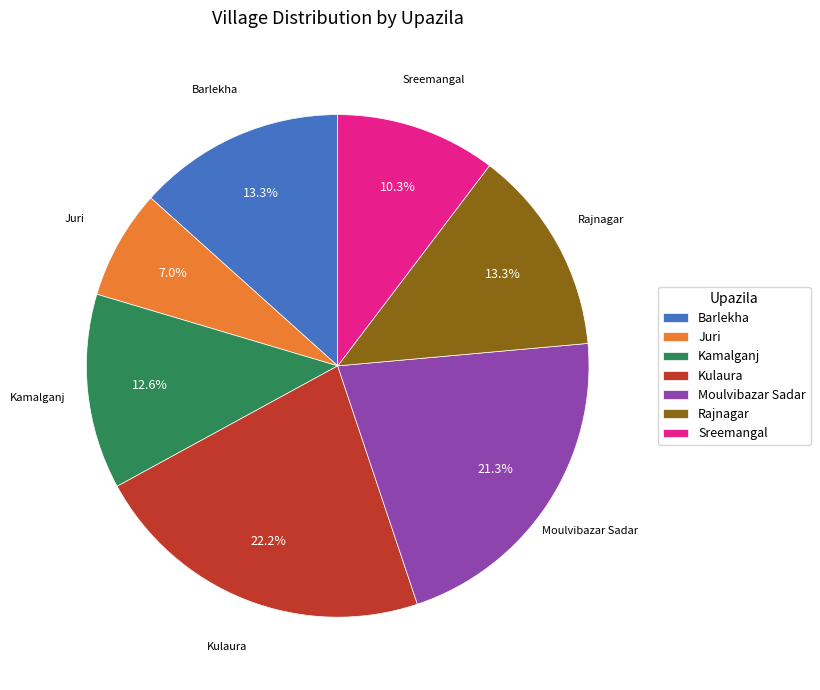

Is there any slice that represents more than half of the pie?

No